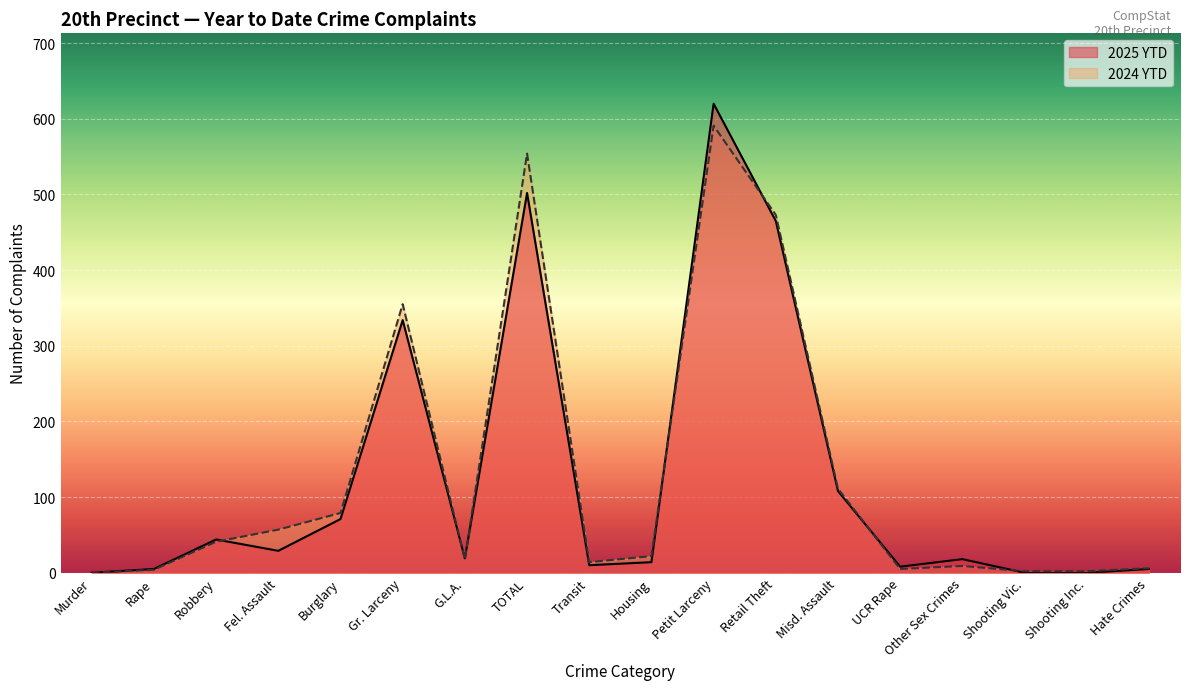

Reading left to right, what are all the values shown in this chart?

2025 YTD: Murder=0	Rape=5	Robbery=44	Fel. Assault=29	Burglary=71	Gr. Larceny=334	G.L.A.=19	TOTAL=502	Transit=10	Housing=14	Petit Larceny=620	Retail Theft=465	Misd. Assault=108	UCR Rape=8	Other Sex Crimes=18	Shooting Vic.=0	Shooting Inc.=0	Hate Crimes=5
2024 YTD: Murder=0	Rape=4	Robbery=41	Fel. Assault=57	Burglary=79	Gr. Larceny=355	G.L.A.=18	TOTAL=554	Transit=14	Housing=22	Petit Larceny=591	Retail Theft=473	Misd. Assault=111	UCR Rape=5	Other Sex Crimes=9	Shooting Vic.=2	Shooting Inc.=2	Hate Crimes=6